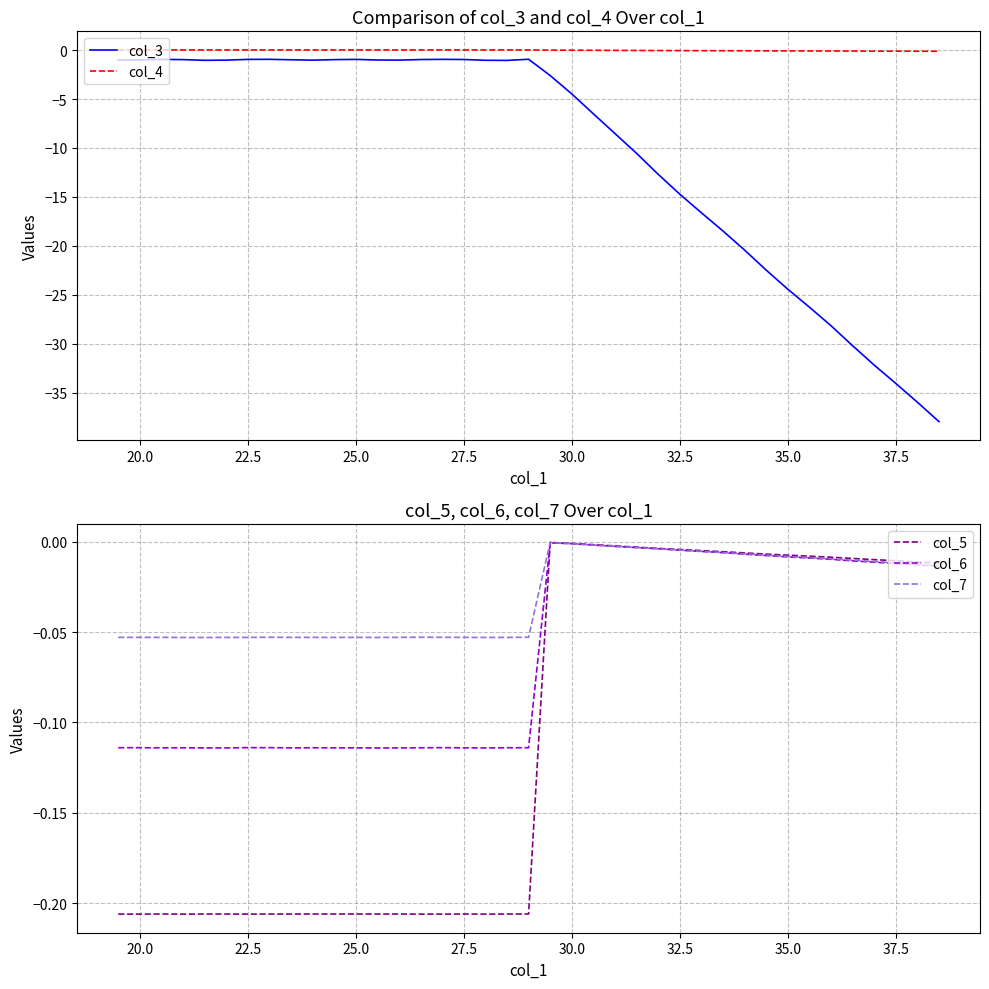

The value of col_5 at 20.0 is -0.1. True or false?

False